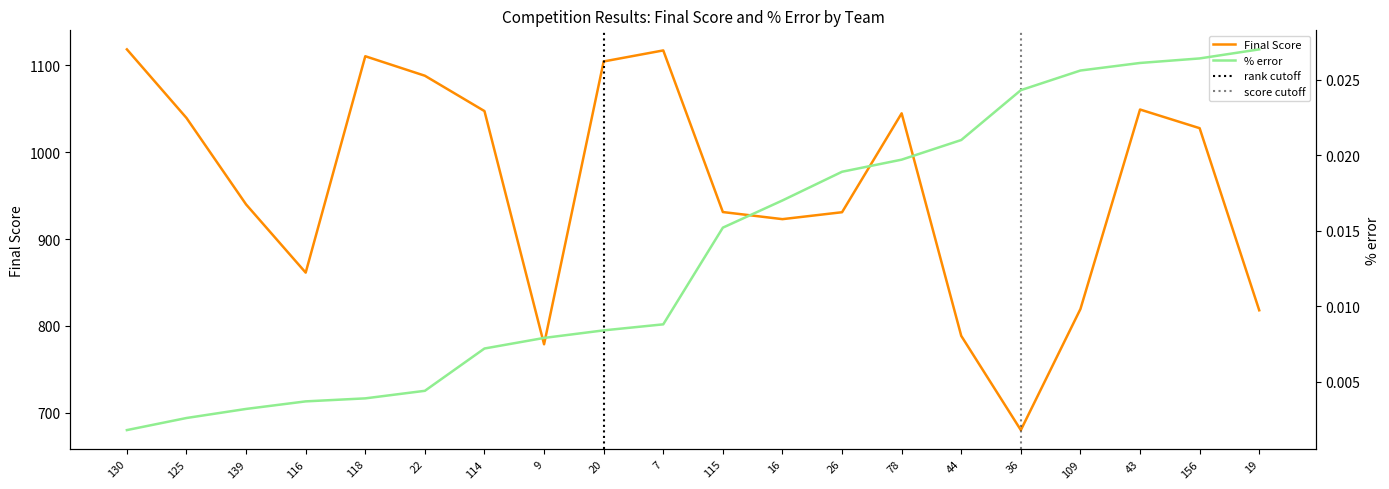

What is the label of the 2nd point from the right?

156